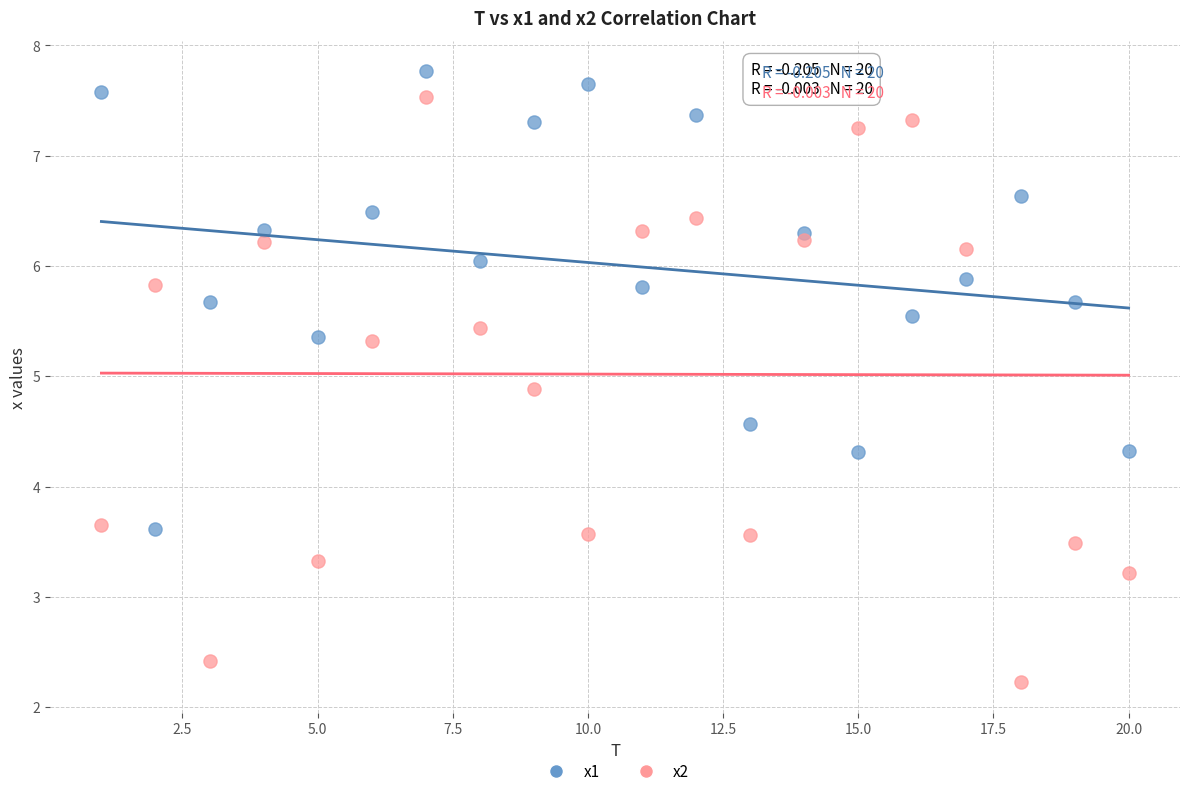

What are all the series names shown in the legend?

x1, x2